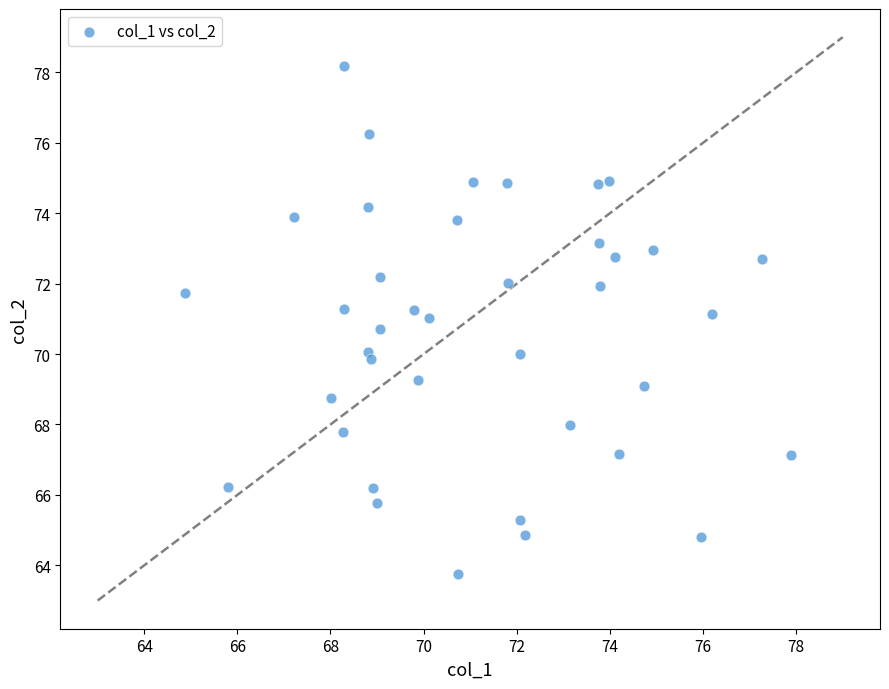

What is the range of Y values (max minus min)?

14.4